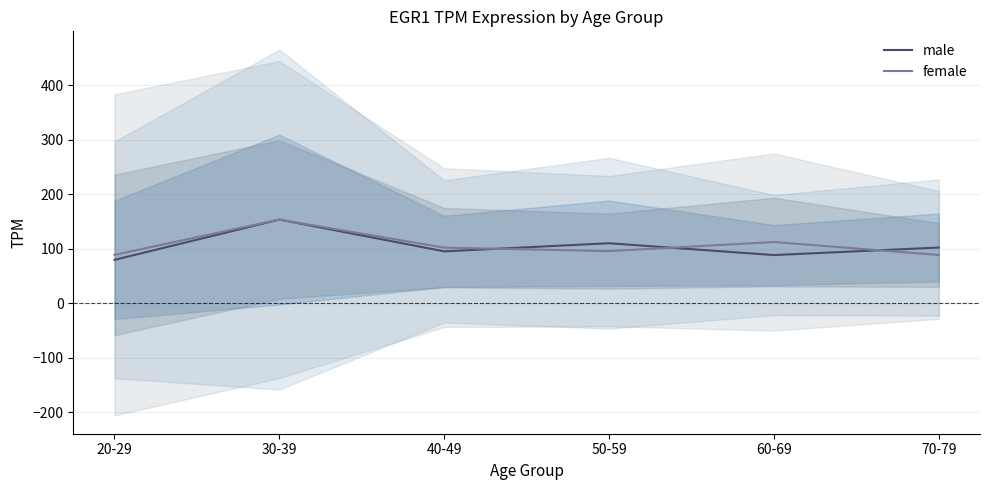

Is the value of male at 20-29 greater than the value of female at 20-29?

No